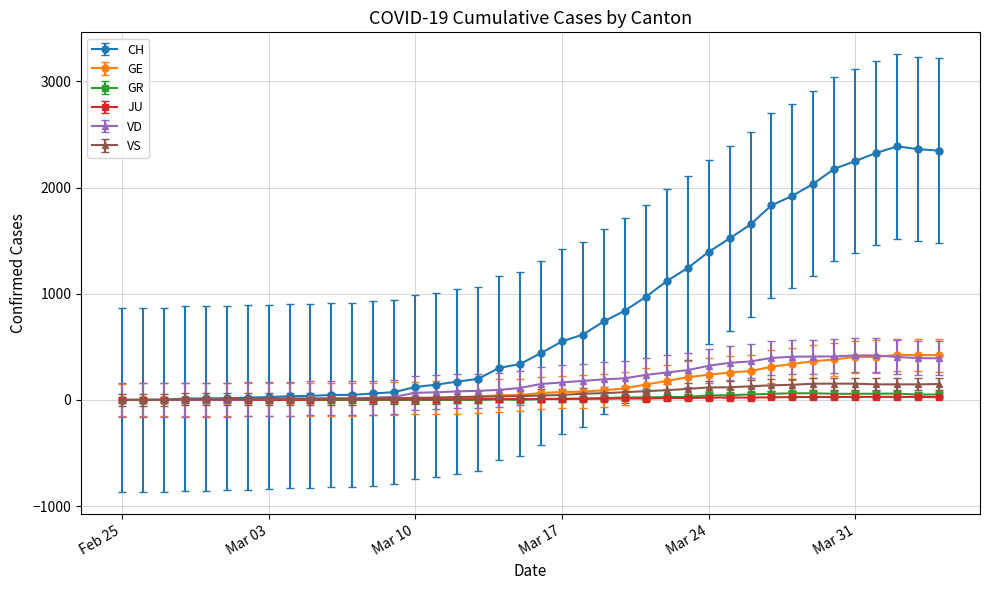

What is the highest value of the CH series?

2388